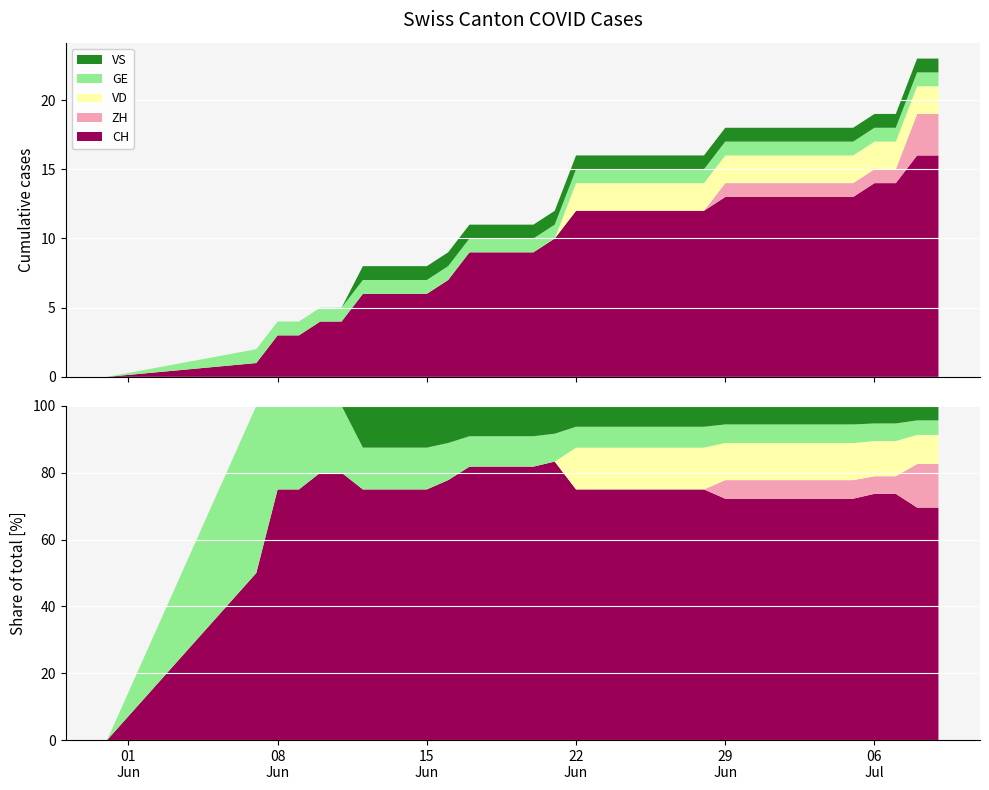

Reading left to right, extract all data points from this chart.

CH: 0=0	1=1	2=3	3=3	4=4	5=4	6=6	7=6	8=6	9=6	10=7	11=9	12=9	13=9	14=9	15=10	16=12	17=12	18=12	19=12	20=12	21=12	22=12	23=13	24=13	25=13	26=13	27=13	28=13	29=13	30=14	31=14	32=16	33=16
ZH: 0=0	1=0	2=0	3=0	4=0	5=0	6=0	7=0	8=0	9=0	10=0	11=0	12=0	13=0	14=0	15=0	16=0	17=0	18=0	19=0	20=0	21=0	22=0	23=1	24=1	25=1	26=1	27=1	28=1	29=1	30=1	31=1	32=3	33=3
VD: 0=0	1=0	2=0	3=0	4=0	5=0	6=0	7=0	8=0	9=0	10=0	11=0	12=0	13=0	14=0	15=0	16=2	17=2	18=2	19=2	20=2	21=2	22=2	23=2	24=2	25=2	26=2	27=2	28=2	29=2	30=2	31=2	32=2	33=2
GE: 0=0	1=1	2=1	3=1	4=1	5=1	6=1	7=1	8=1	9=1	10=1	11=1	12=1	13=1	14=1	15=1	16=1	17=1	18=1	19=1	20=1	21=1	22=1	23=1	24=1	25=1	26=1	27=1	28=1	29=1	30=1	31=1	32=1	33=1
VS: 0=0	1=0	2=0	3=0	4=0	5=0	6=1	7=1	8=1	9=1	10=1	11=1	12=1	13=1	14=1	15=1	16=1	17=1	18=1	19=1	20=1	21=1	22=1	23=1	24=1	25=1	26=1	27=1	28=1	29=1	30=1	31=1	32=1	33=1